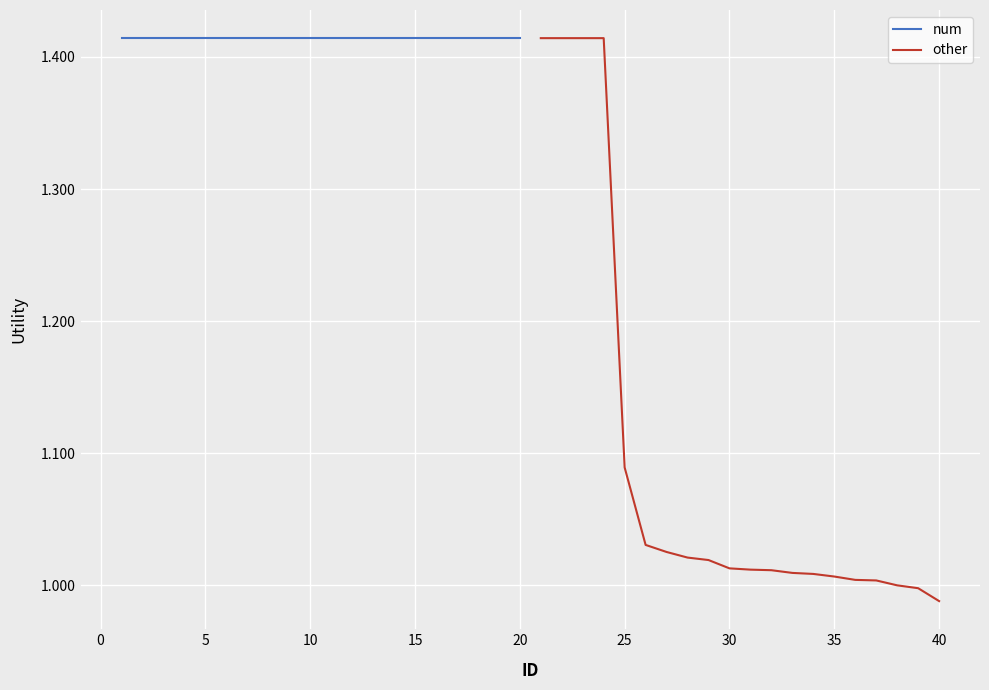

What is the maximum value for num?

1.4